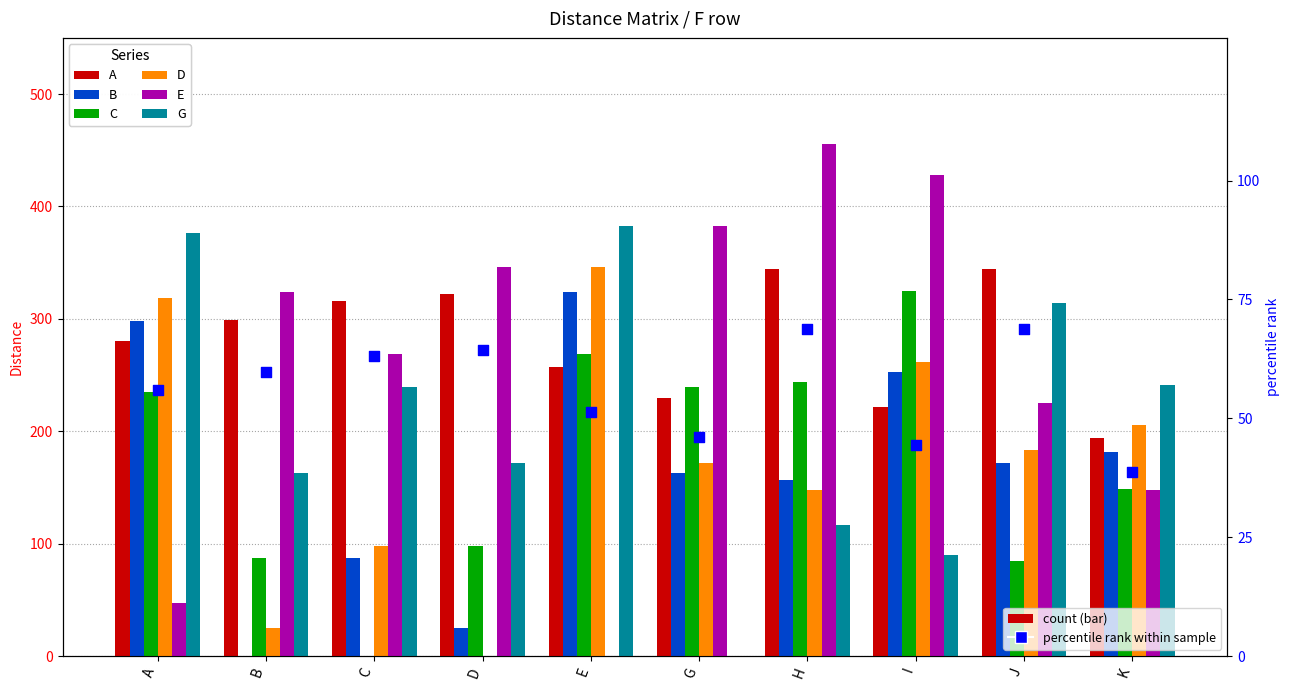

What is the total value across all series at H?

1466